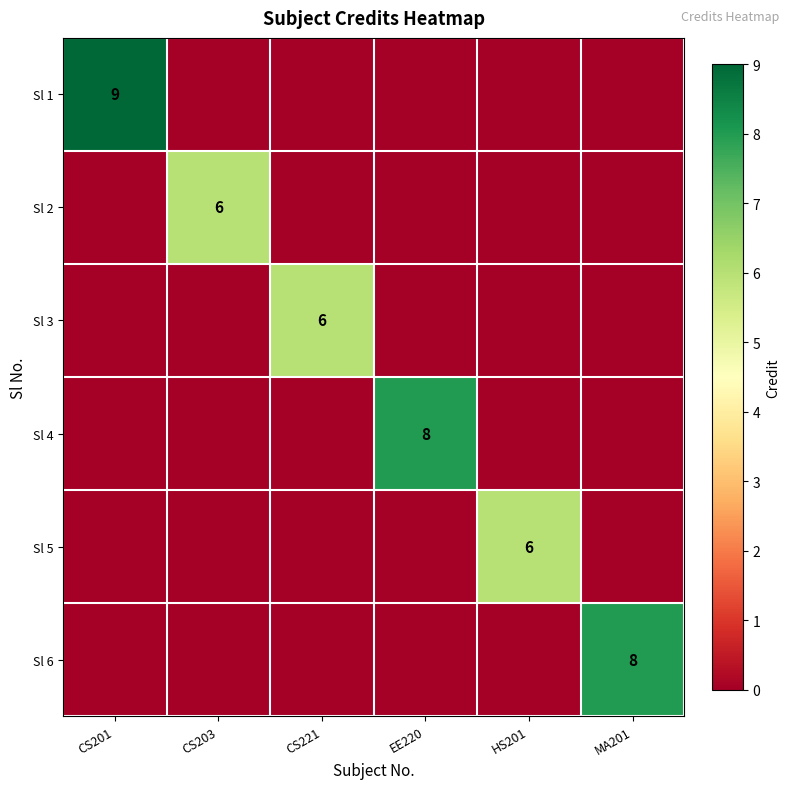

Count the number of categories in the chart.

6